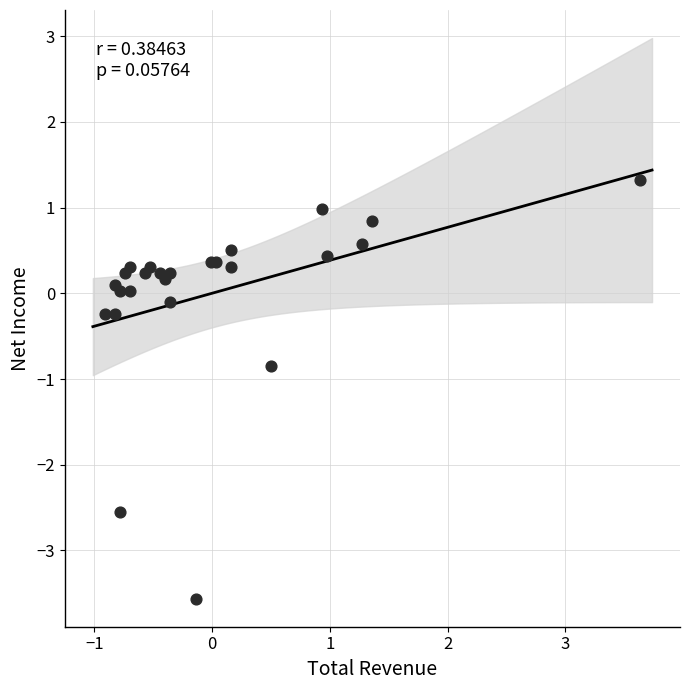

What Y value in the scatter plot is closest to -1?

-0.9